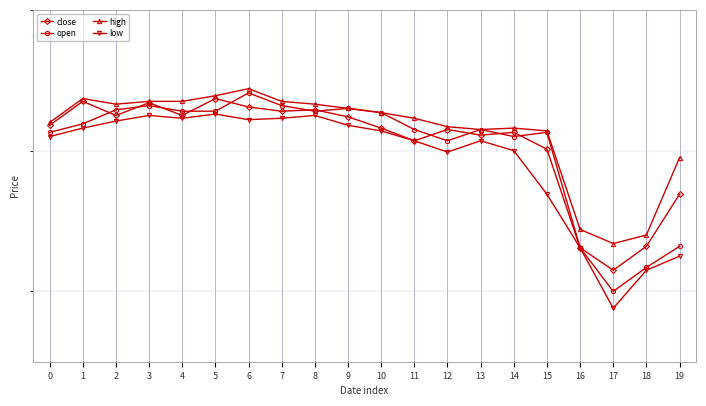

List the series in order of their peak value, lowest first.

low, close, open, high